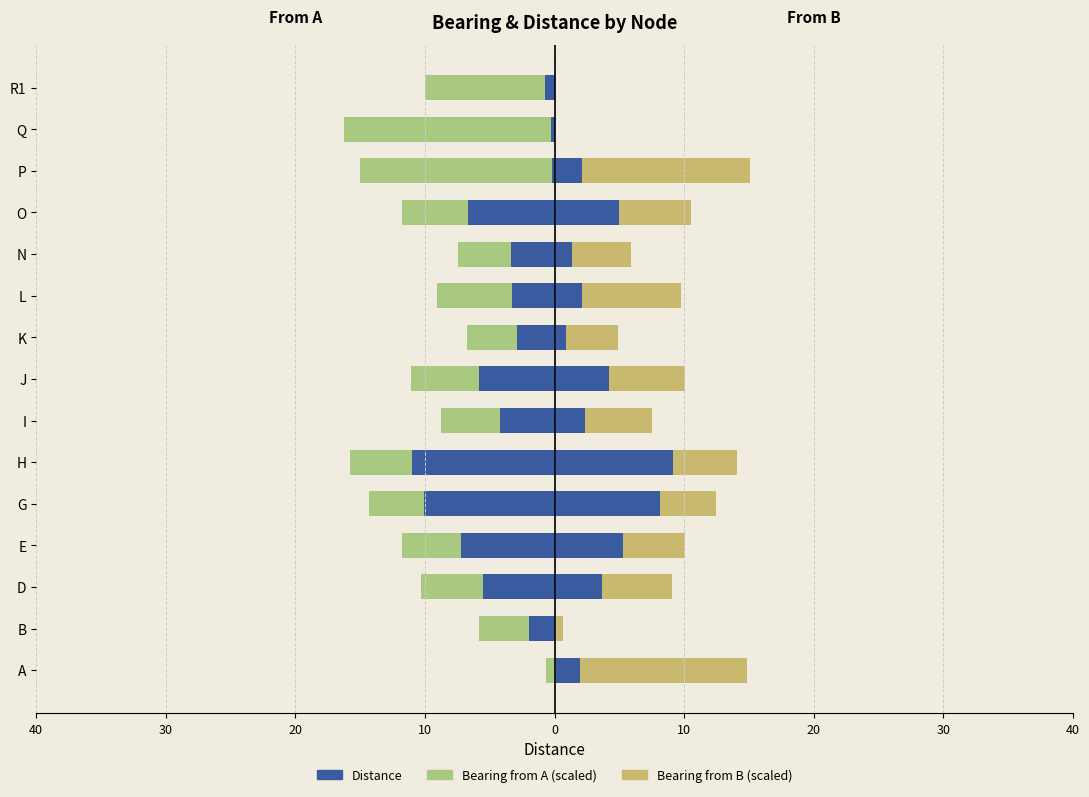

Which series changed the most between J and Q?

Bearing from A (scaled)